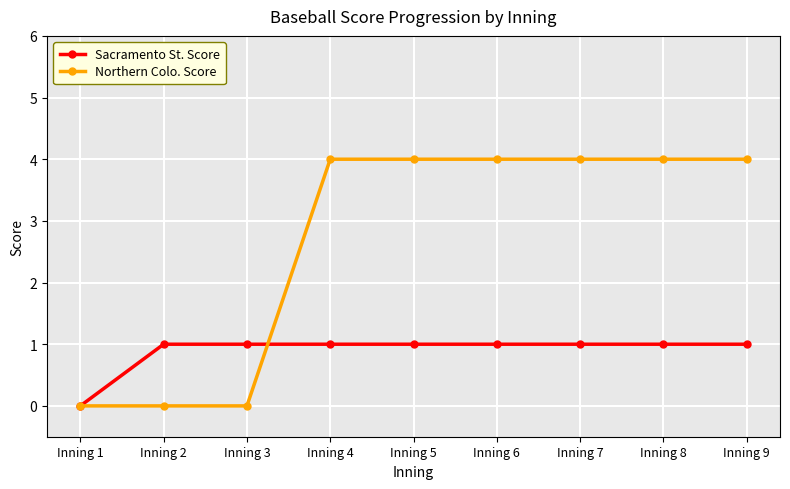

How many lines are shown in the chart?

2